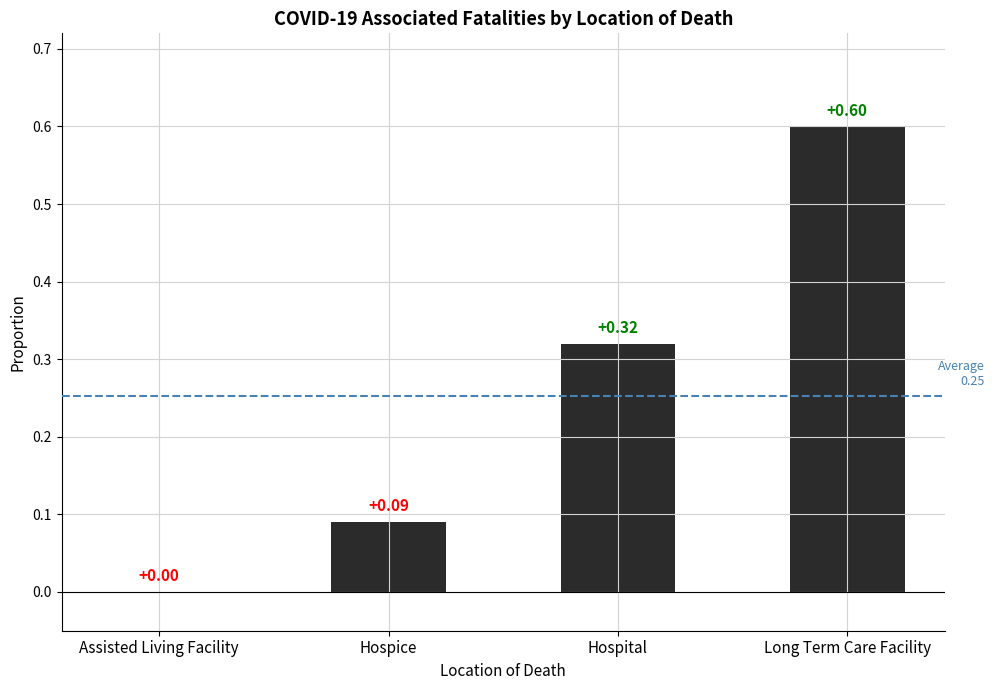

What is the change in value from Hospice to Hospital?

+0.2